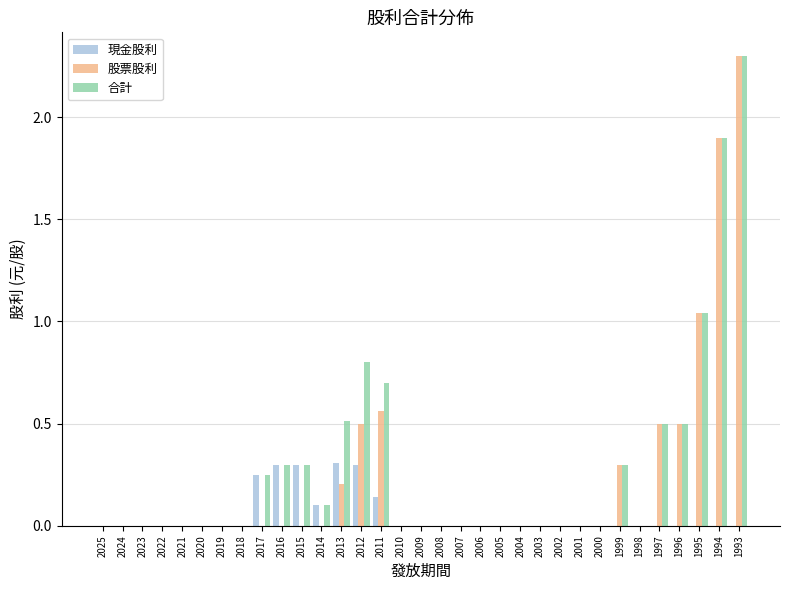

What are all the series names shown in the legend?

現金股利, 股票股利, 合計